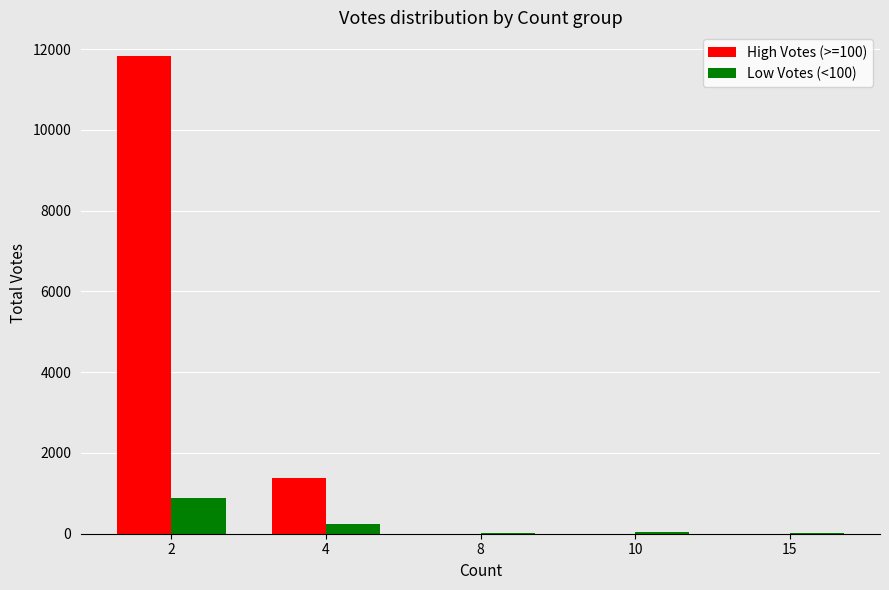

Is the value of High Votes (>=100) at 10 greater than the value of Low Votes (<100) at 2?

No